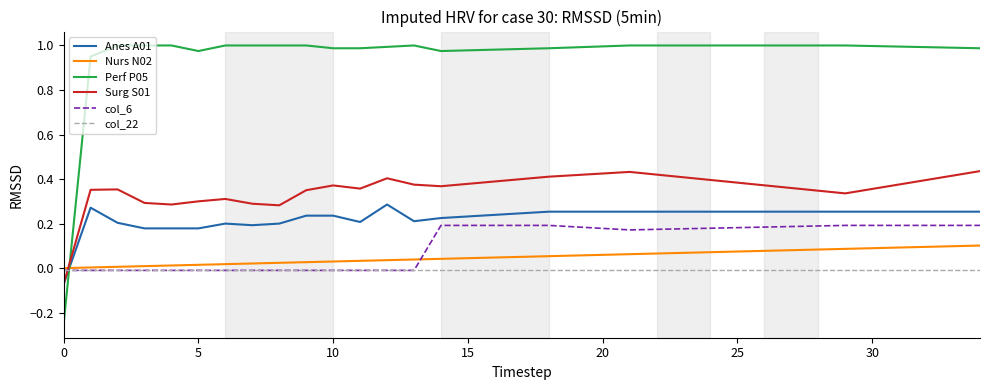

How many values in the Anes A01 series are below 0?

1